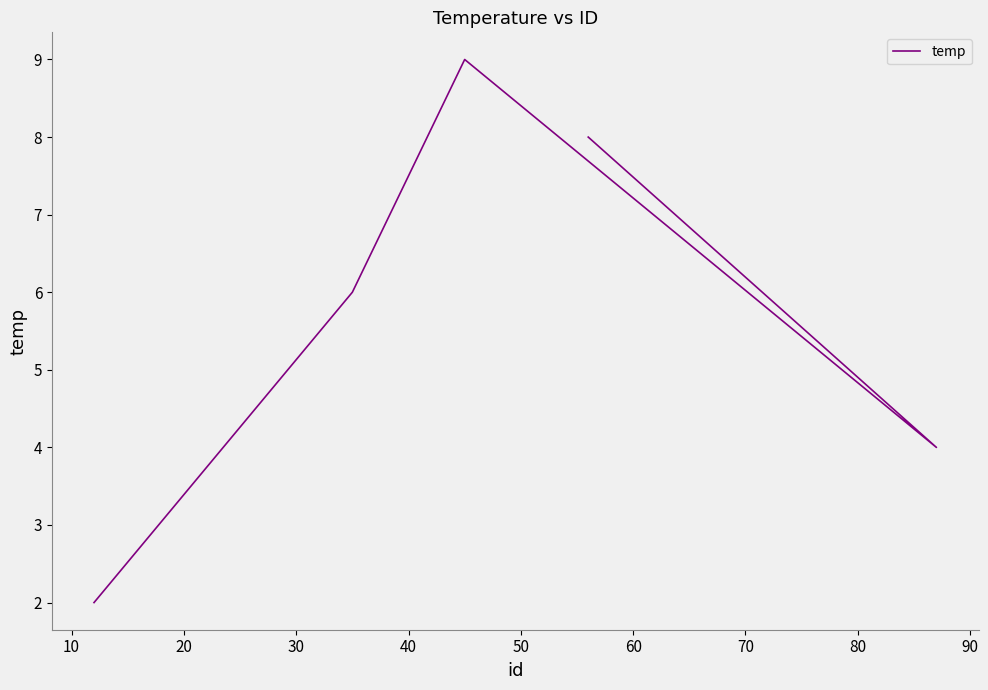

What is the difference between the maximum and minimum values?

7